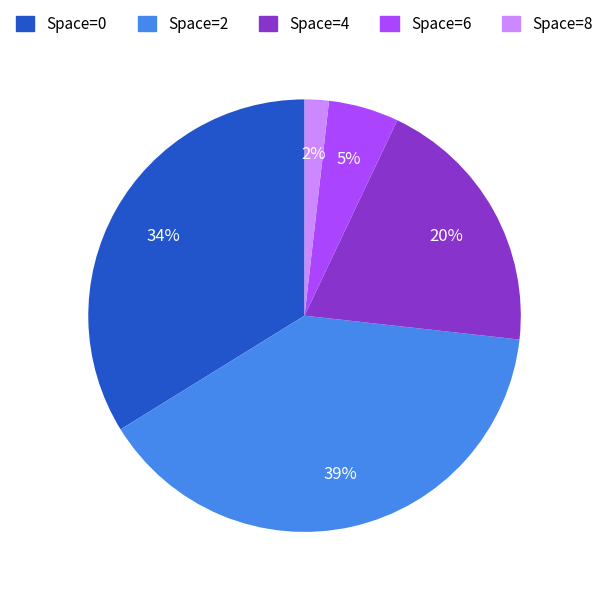

To the nearest percent, what is the combined percentage of Space=4 and Space=8?

22%